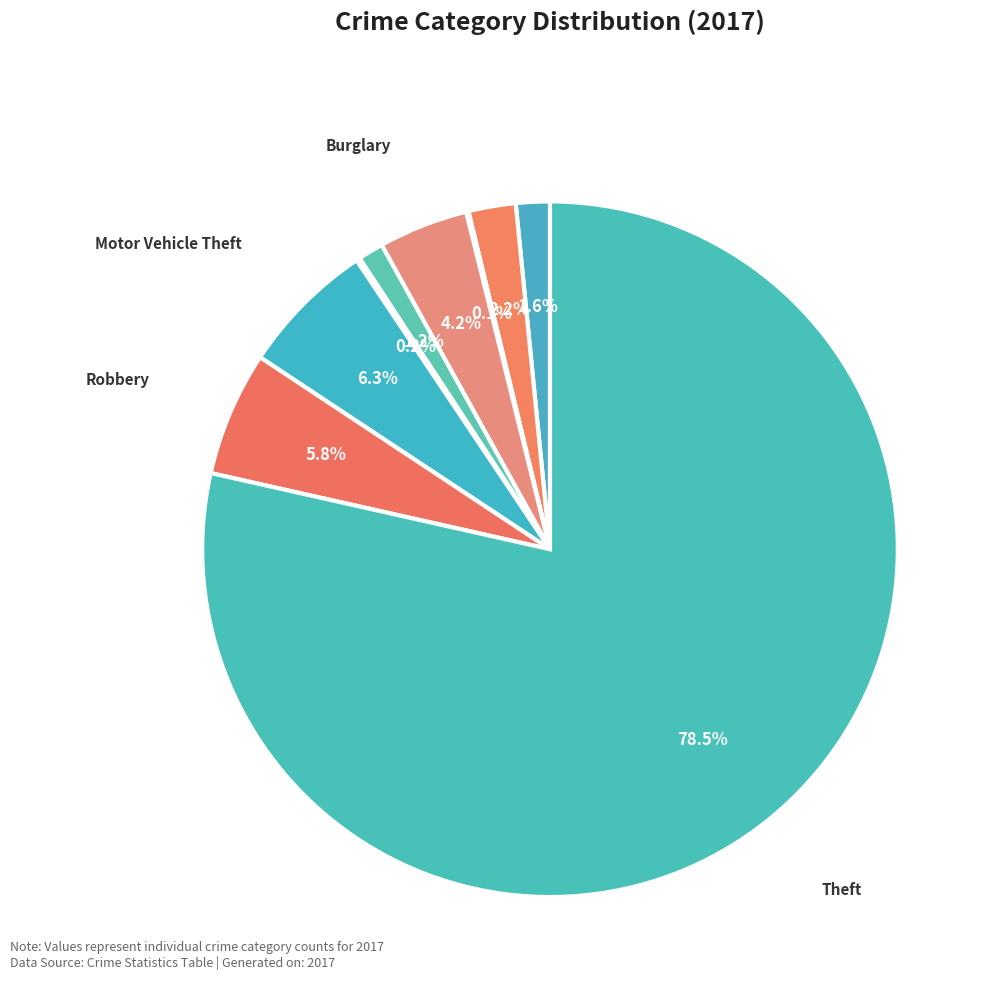

Which slice is the smallest?

Arson